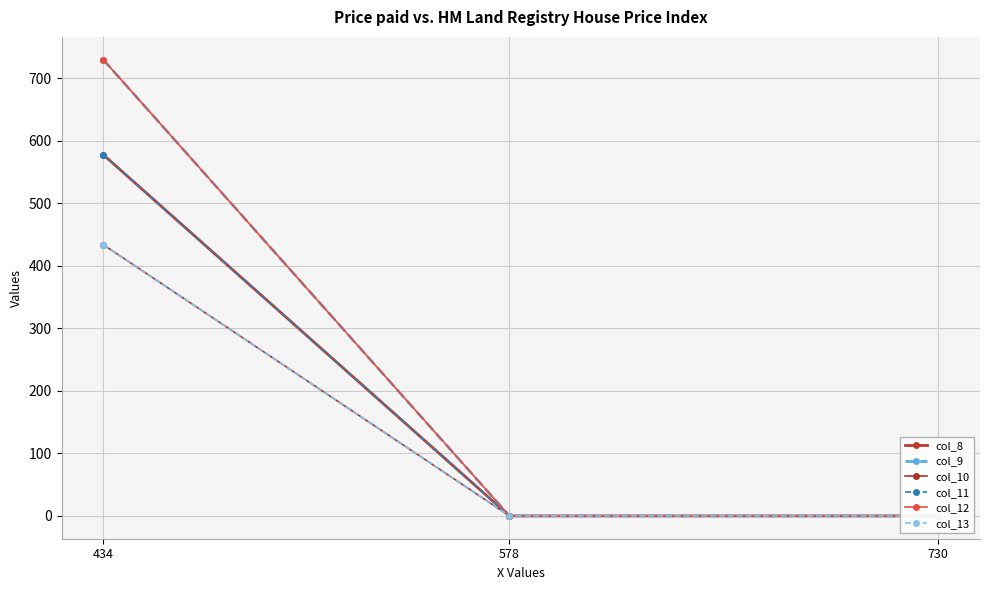

List the series in order of their peak value, lowest first.

col_10, col_13, col_8, col_11, col_9, col_12